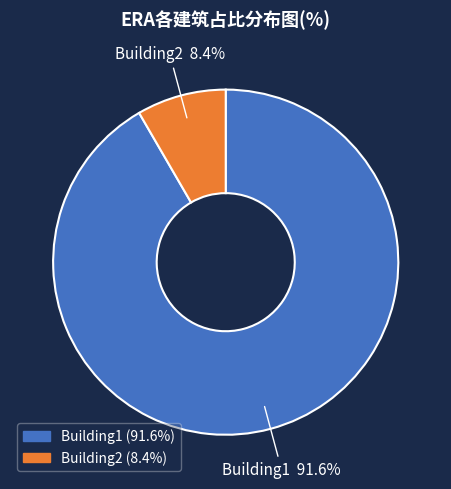

Is it true that Building2 is 1% of the pie?

False